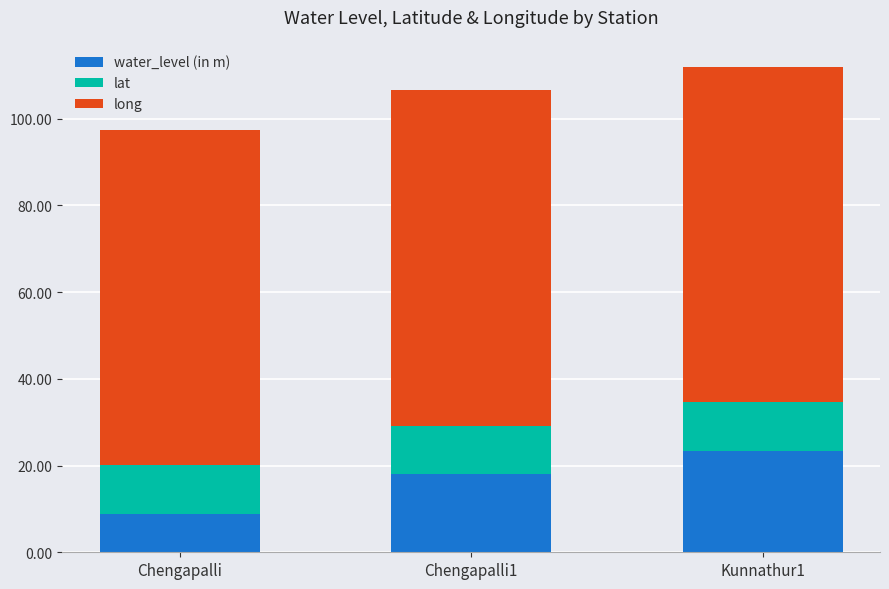

Read the water_level (in m) value at Chengapalli.

8.8